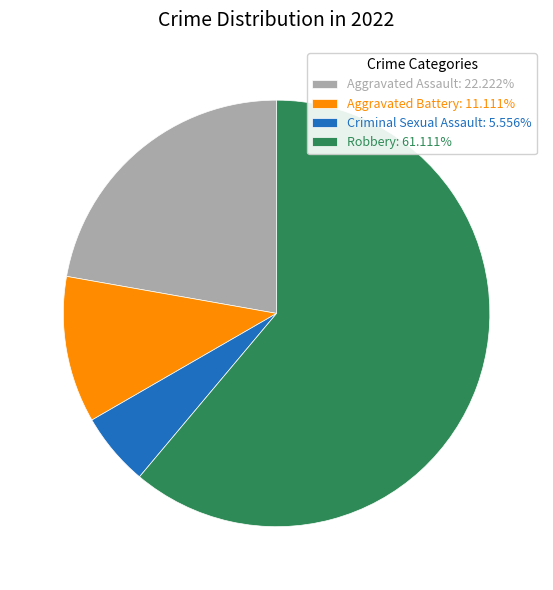

Combined, do Aggravated Battery: 11.111% and Criminal Sexual Assault: 5.556% account for over 50%?

No